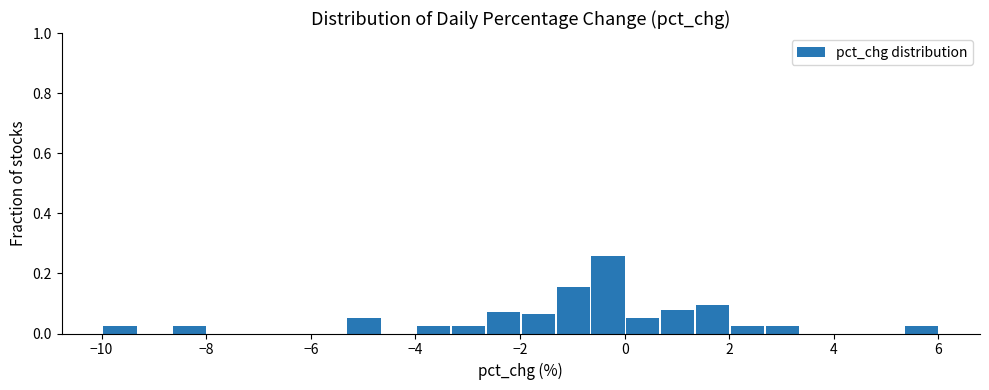

Around what value on the x-axis is the tallest bar? Give the approximate position of its centre, as read against the axis.

-0.4